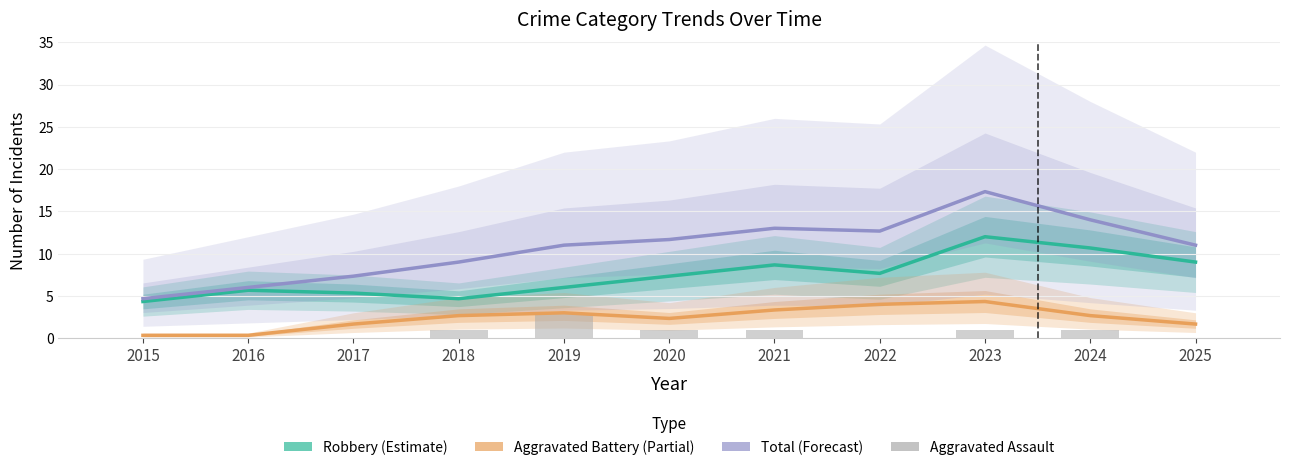

At which category is the sum across all series the highest?

2023